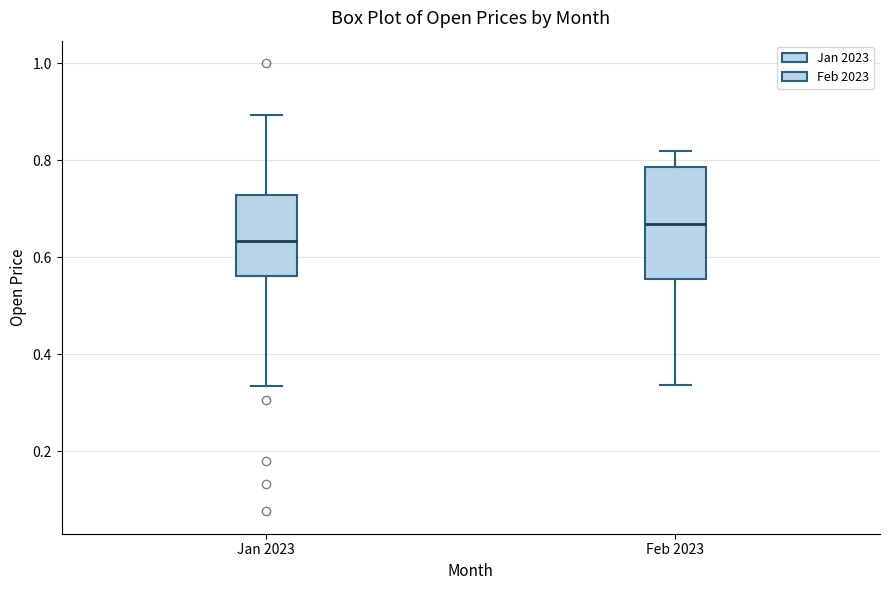

Where is the upper edge of the box for Jan 2023 on the y-axis? The values are not printed on the chart, so give them approximately, as read against the axis.

0.72